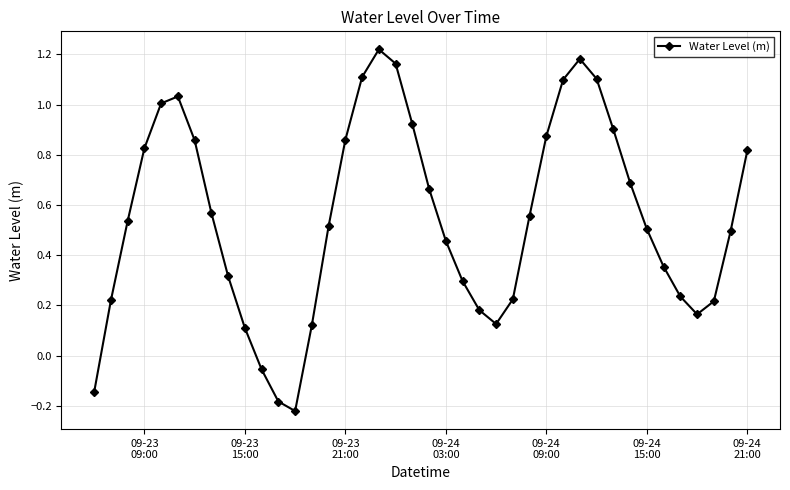

Does the chart have visible grid lines?

Yes